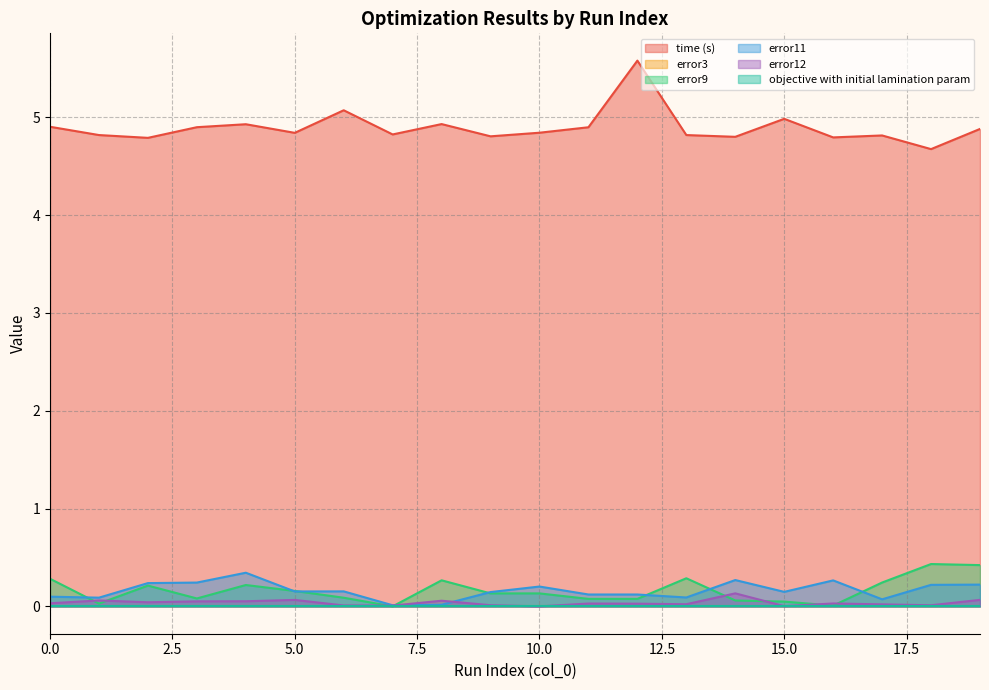

What is the maximum value for time (s)?

5.6